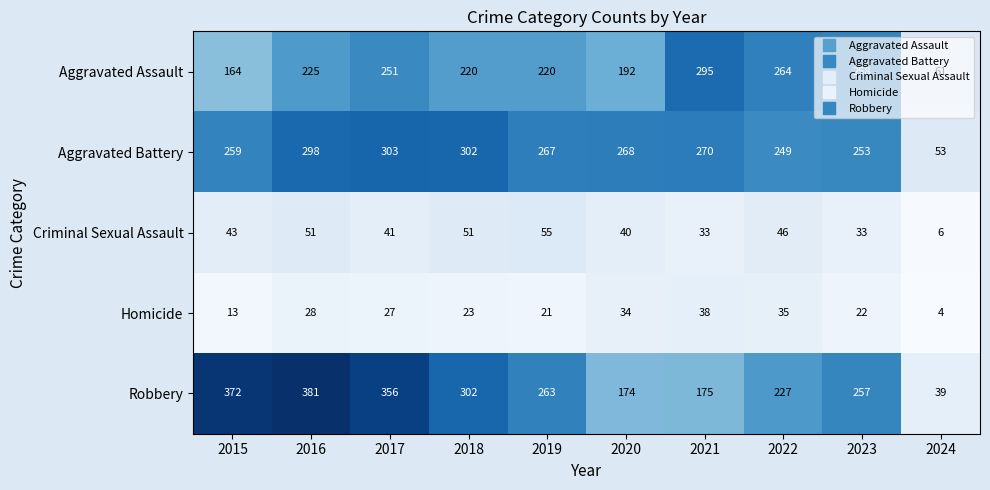

What is the maximum value shown in the chart?

381